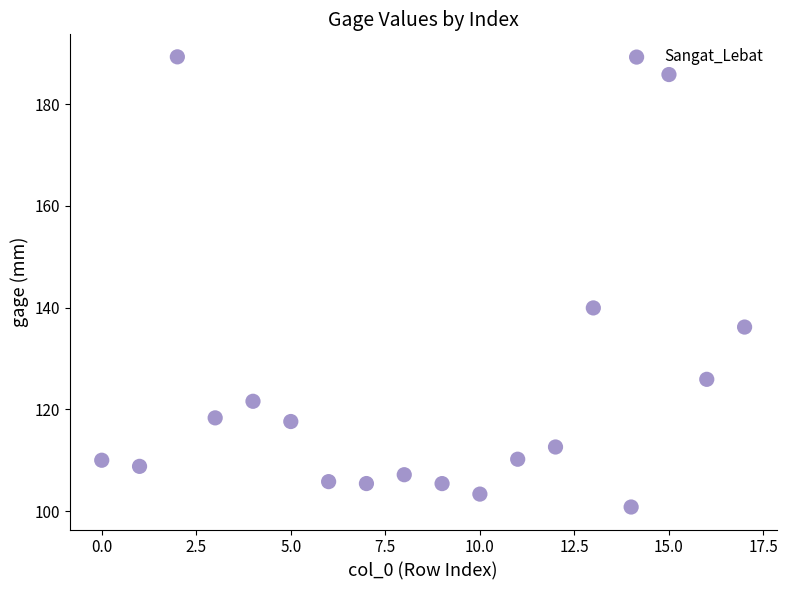

What Y value in the scatter plot is closest to 145?

139.9